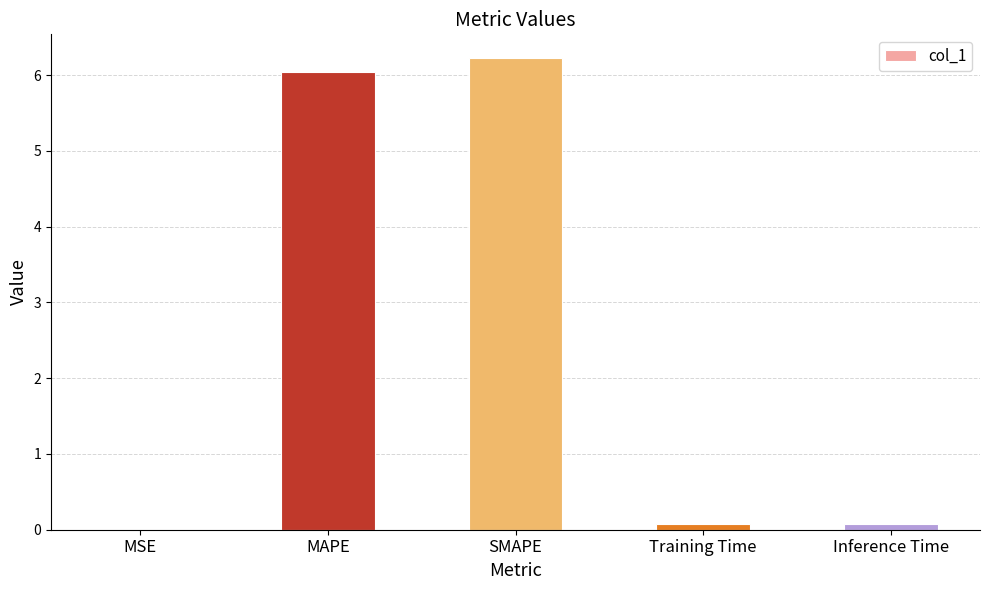

Is it true that the value at SMAPE is 8.3?

False